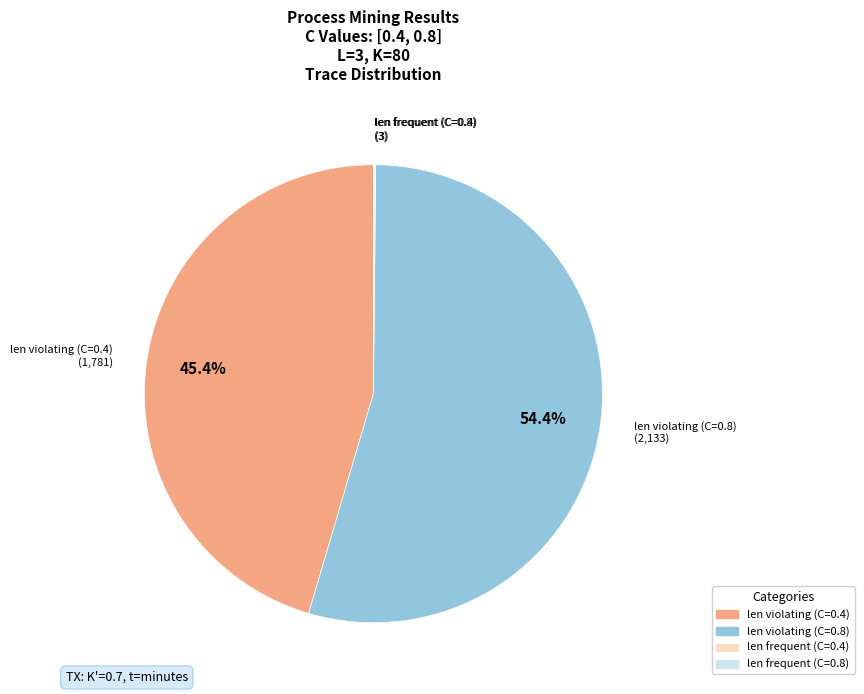

How much of the chart is everything except len violating (C=0.8)?

45.6%